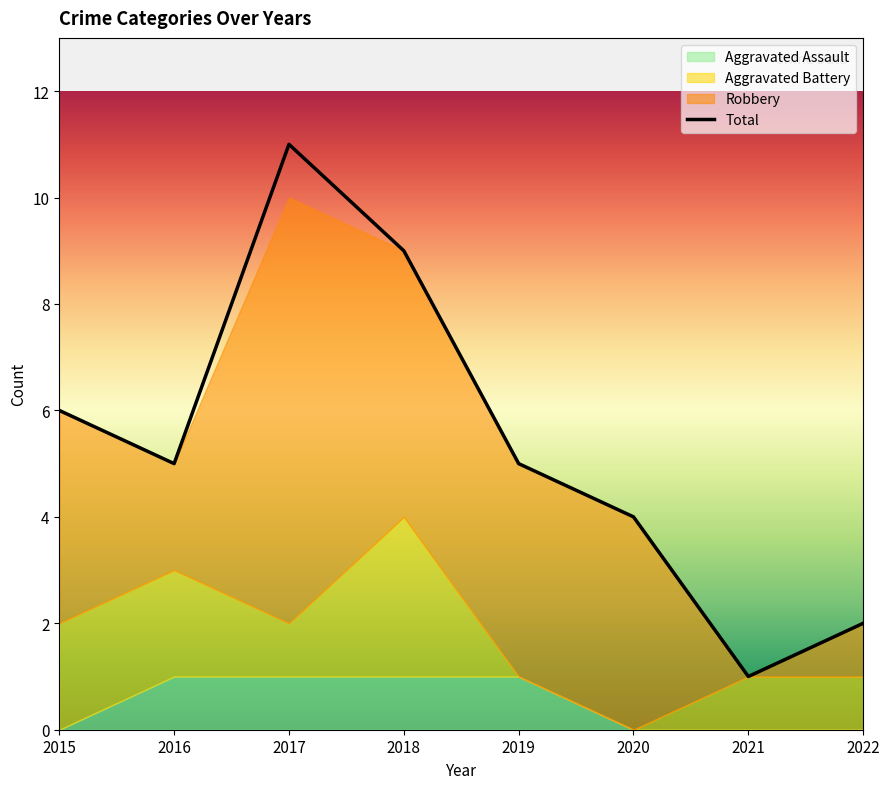

List the series in order of their overall mean, lowest first.

Aggravated Assault, Aggravated Battery, Robbery, Total